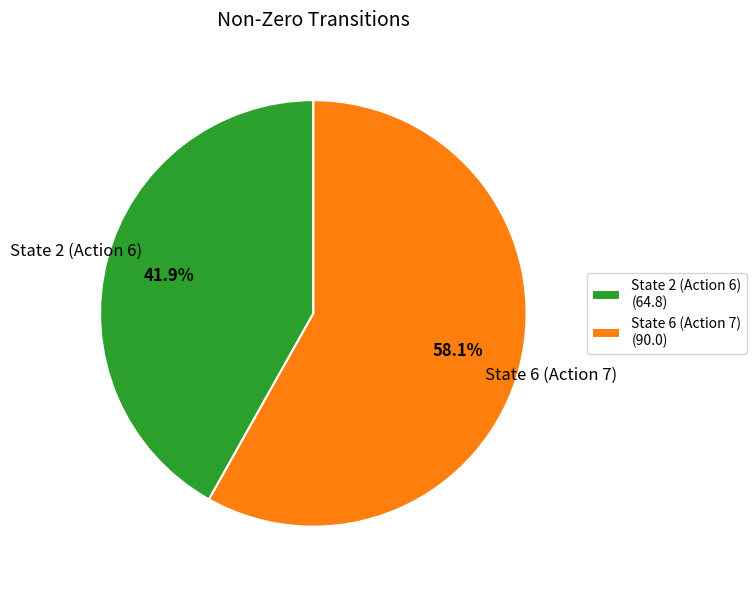

Do State 6 (Action 7) and State 2 (Action 6) together represent more than half of the pie?

Yes